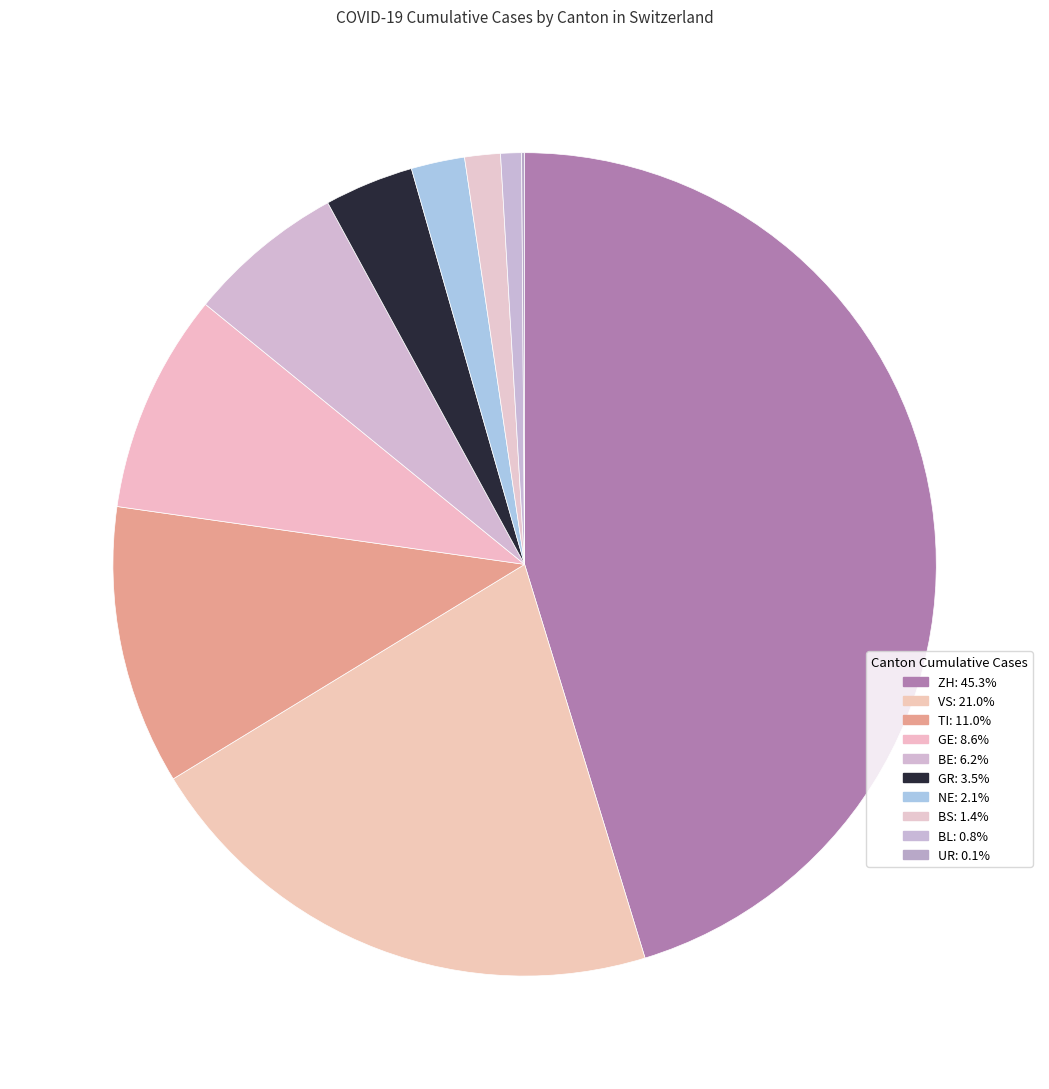

The GE slice represents 9% of the pie. True or false?

True